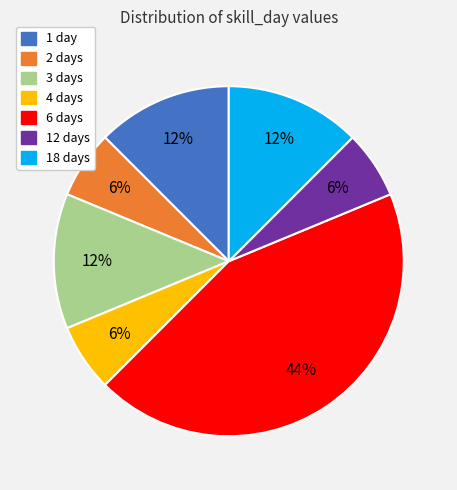

To the nearest percent, what is the average slice percentage?

14%